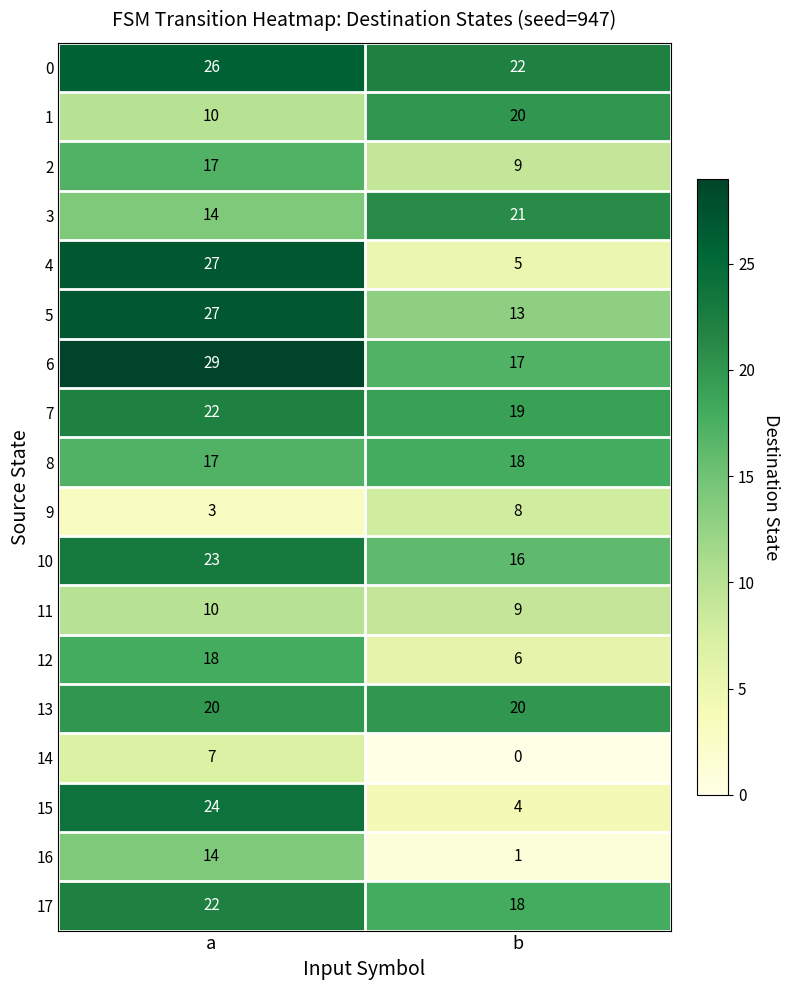

How many categories are shown in the chart?

2